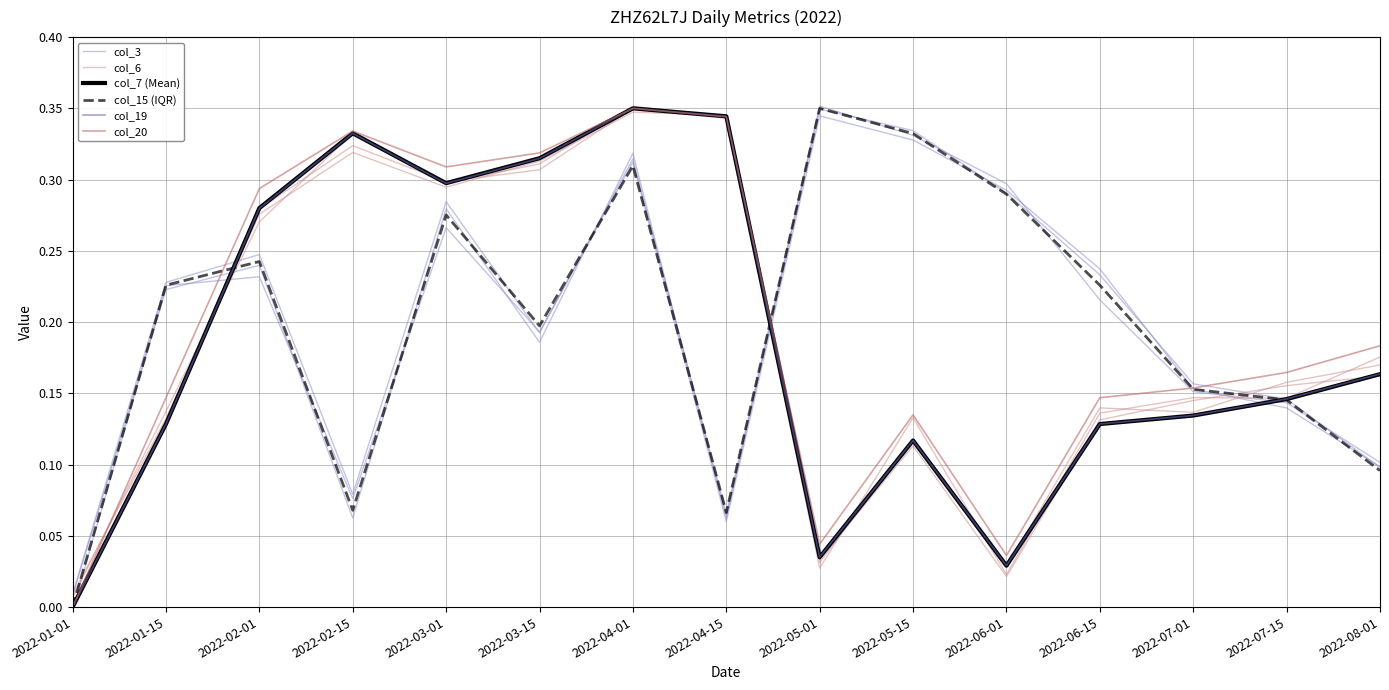

What is the value of the col_3 point at the 12th from the left?

0.2